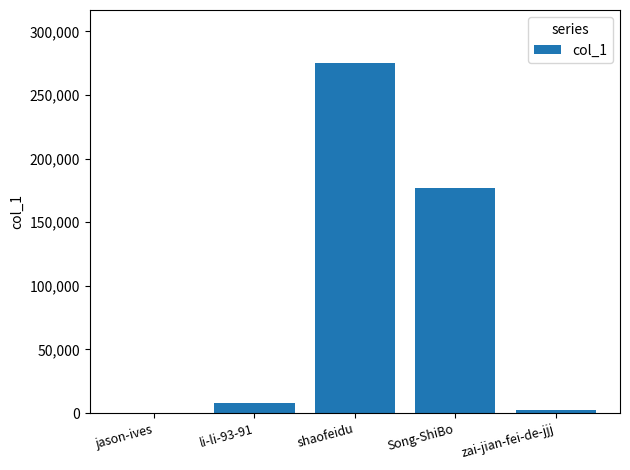

The chart shows a value of 129249 at shaofeidu. True or false?

False